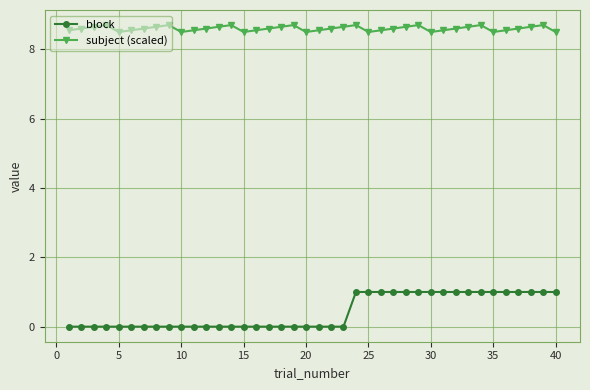

Which series has the widest spread of values?

block